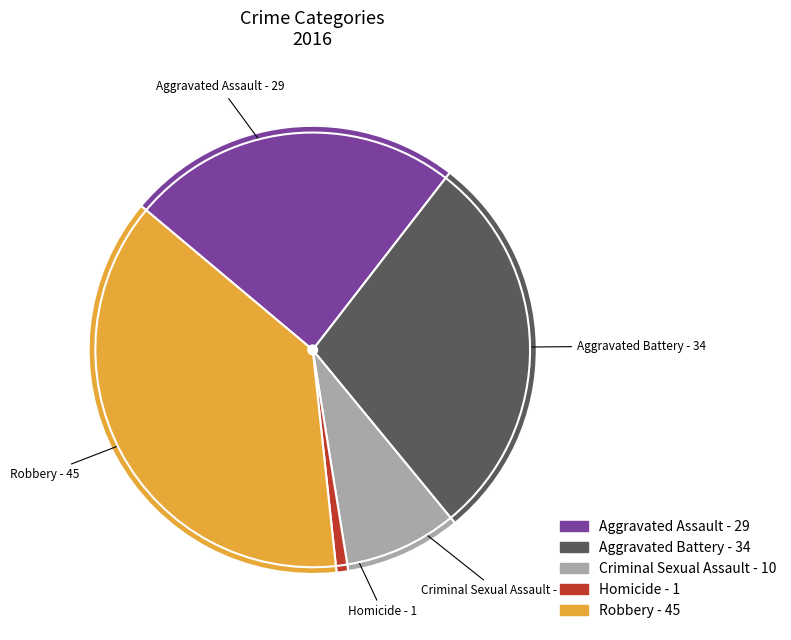

True or false: Aggravated Assault accounts for 39% of the total.

False